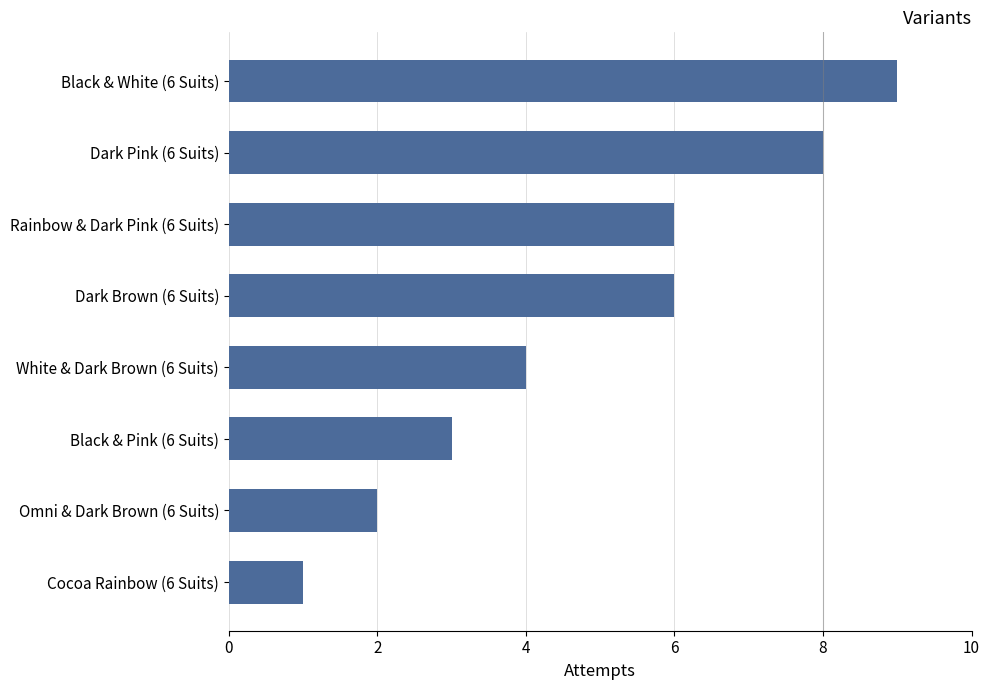

Reading top to bottom, what are all the values shown in this chart?

9	8	6	6	4	3	2	1